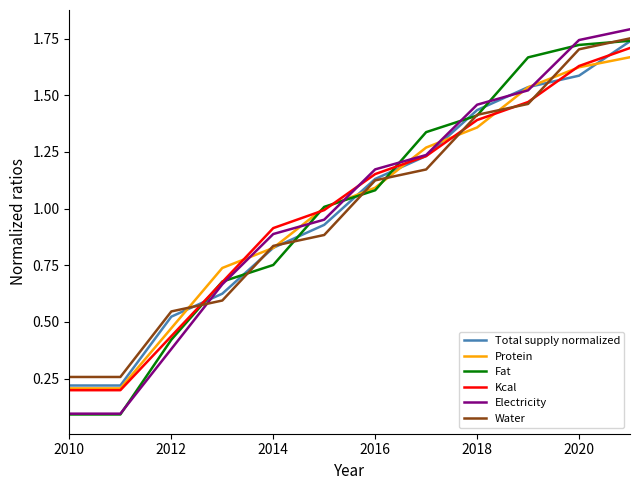

Which series has the largest range (max minus min)?

Electricity